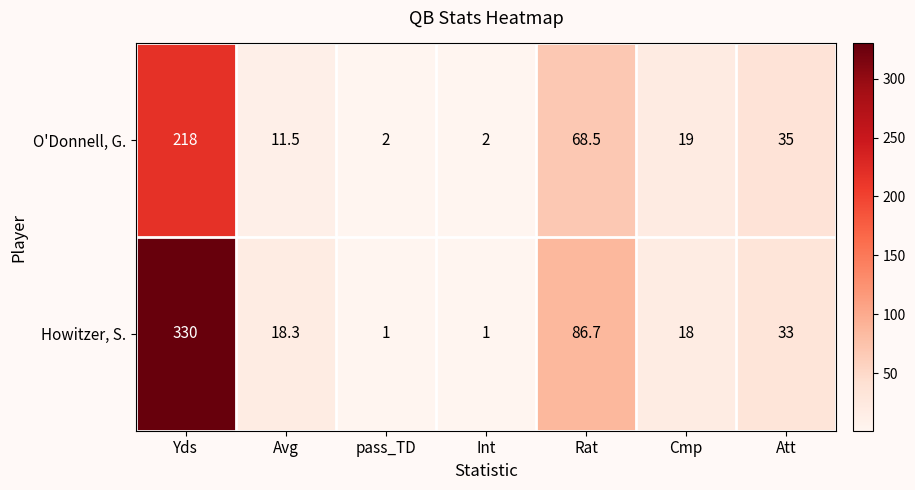

What is the difference between the highest and lowest values at Att?

2.0